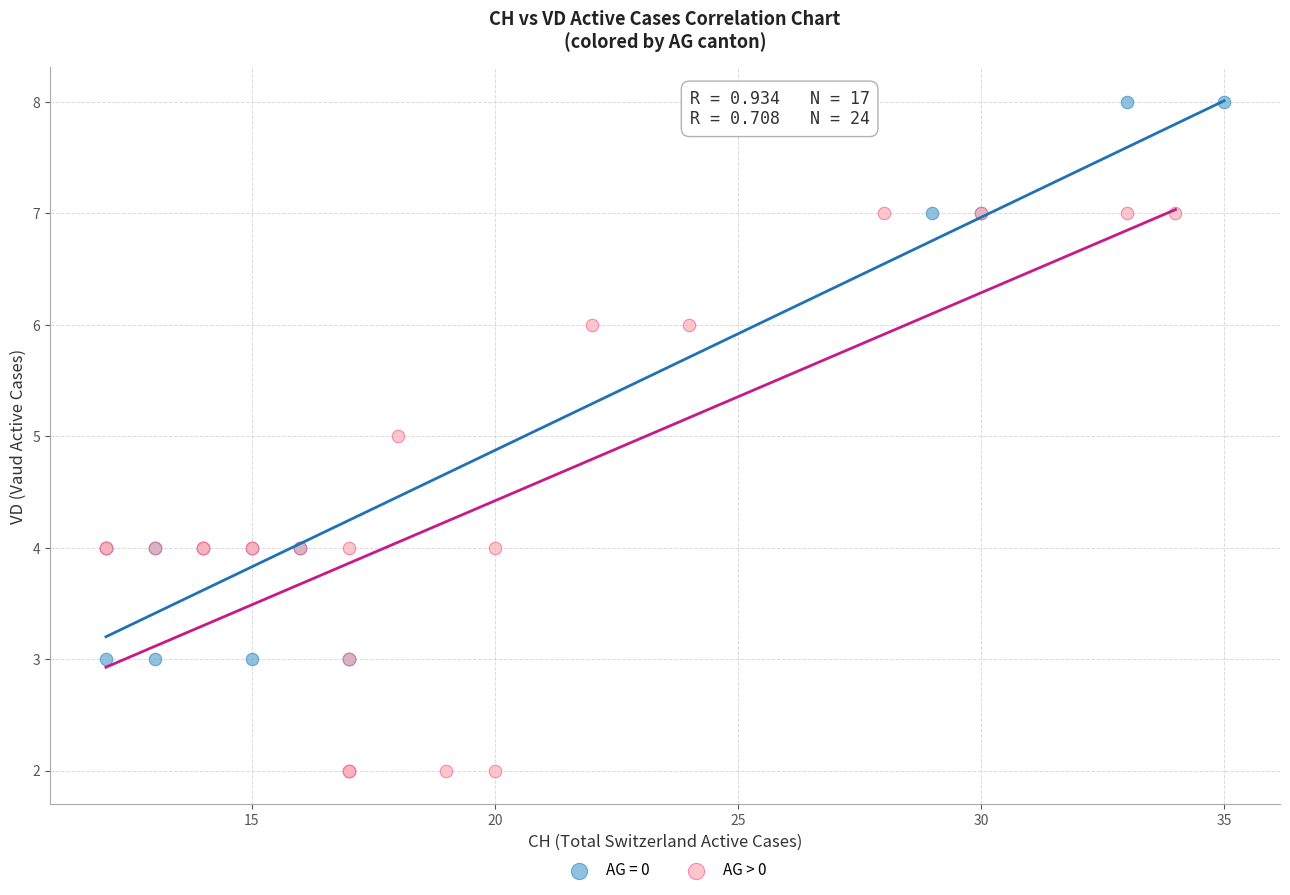

Which series contains the highest Y value?

AG = 0